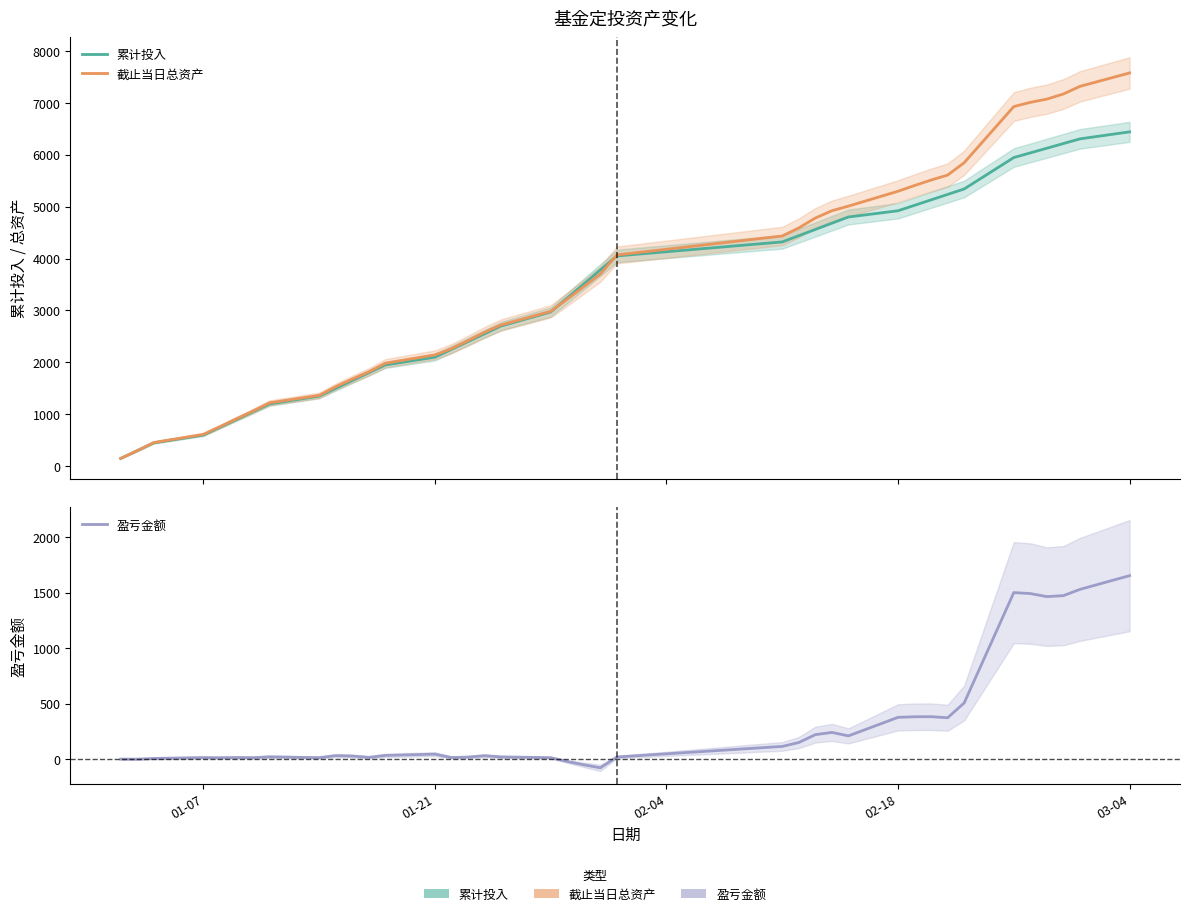

At how many categories does at least one series exceed 1231?

31